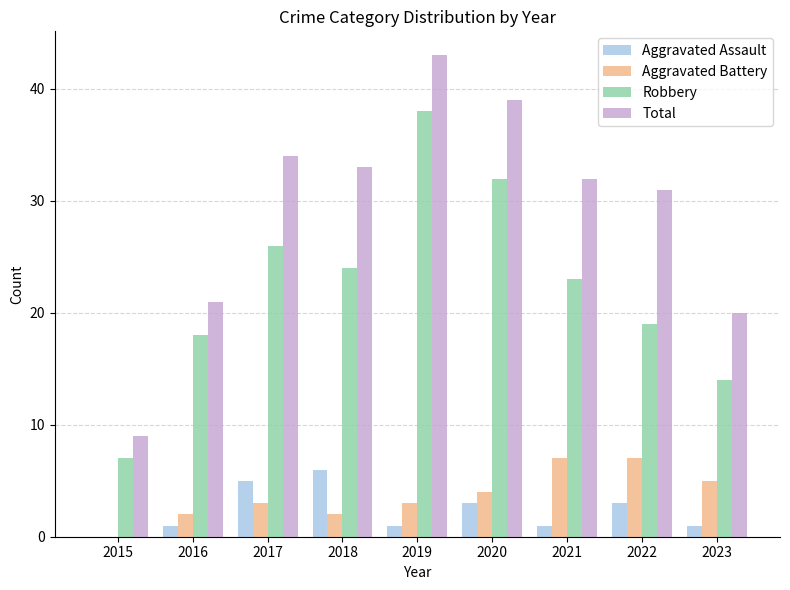

What is the maximum value shown in the chart?

43